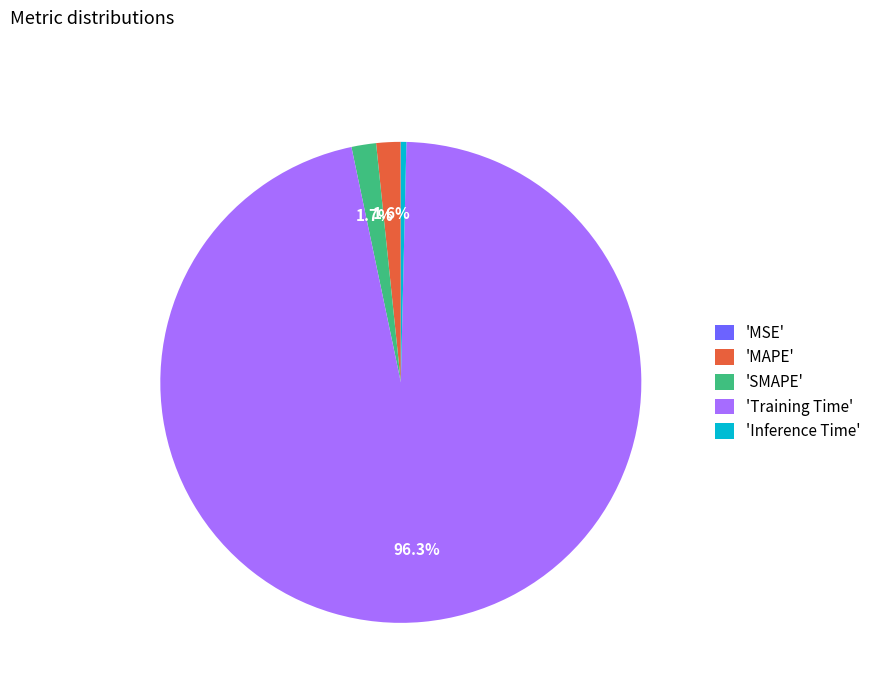

Do 'Training Time' and 'MAPE' together represent more than half of the pie?

Yes